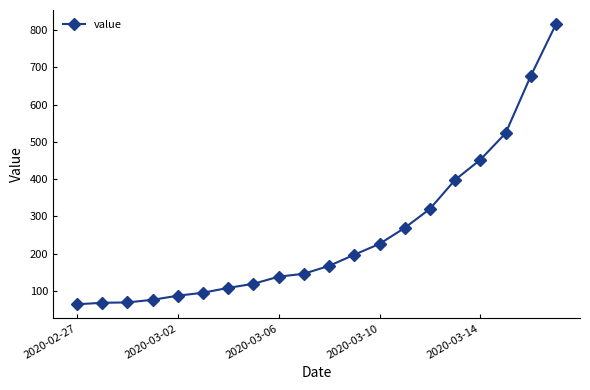

What is the minimum value shown in the chart?

64